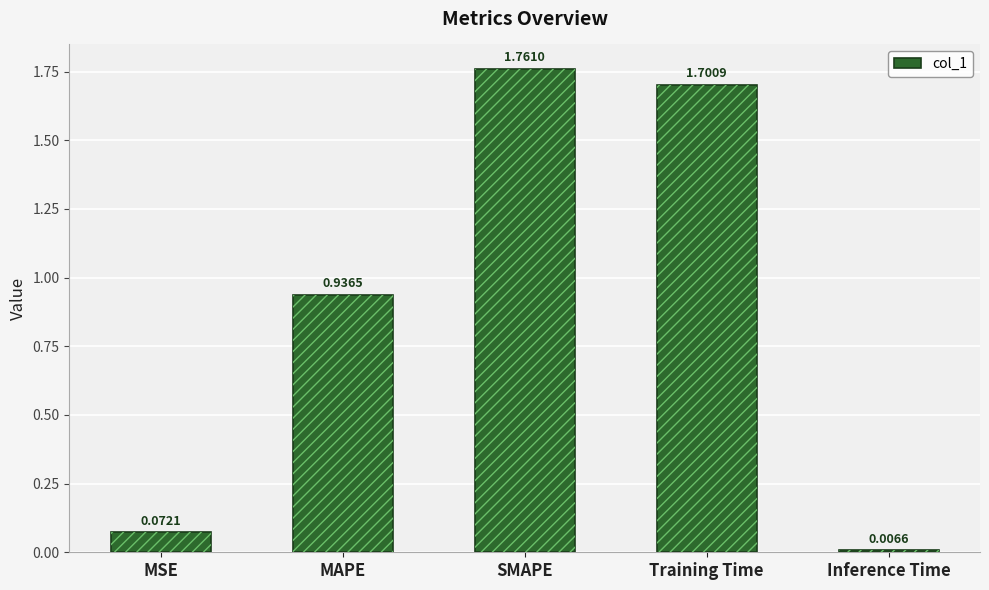

Rank the categories by value from lowest to highest.

Inference Time, MSE, MAPE, Training Time, SMAPE